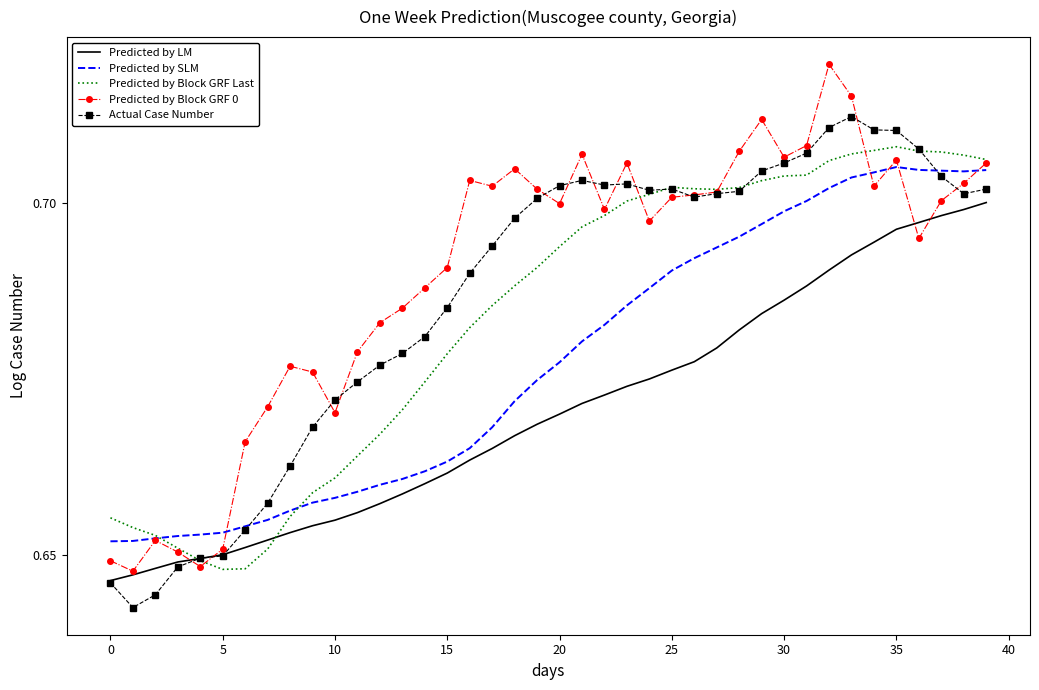

Which series has the largest range (max minus min)?

Predicted by Block GRF 0